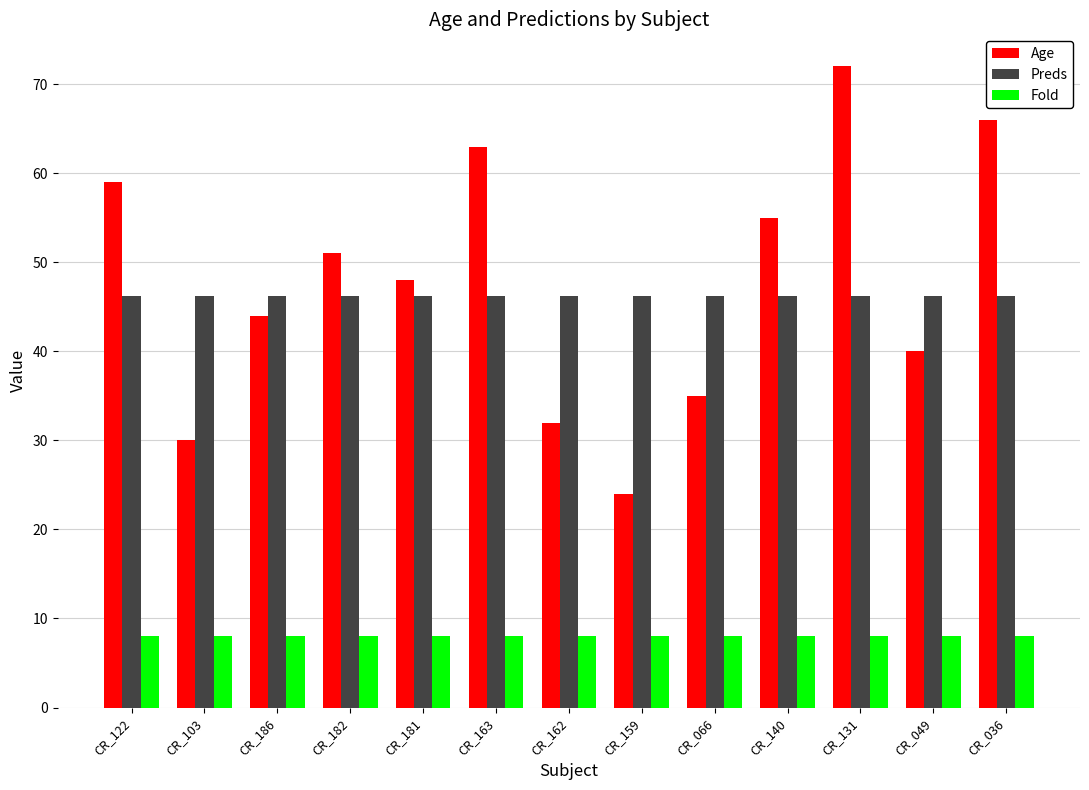

What is the sum of all Fold values?

104.0